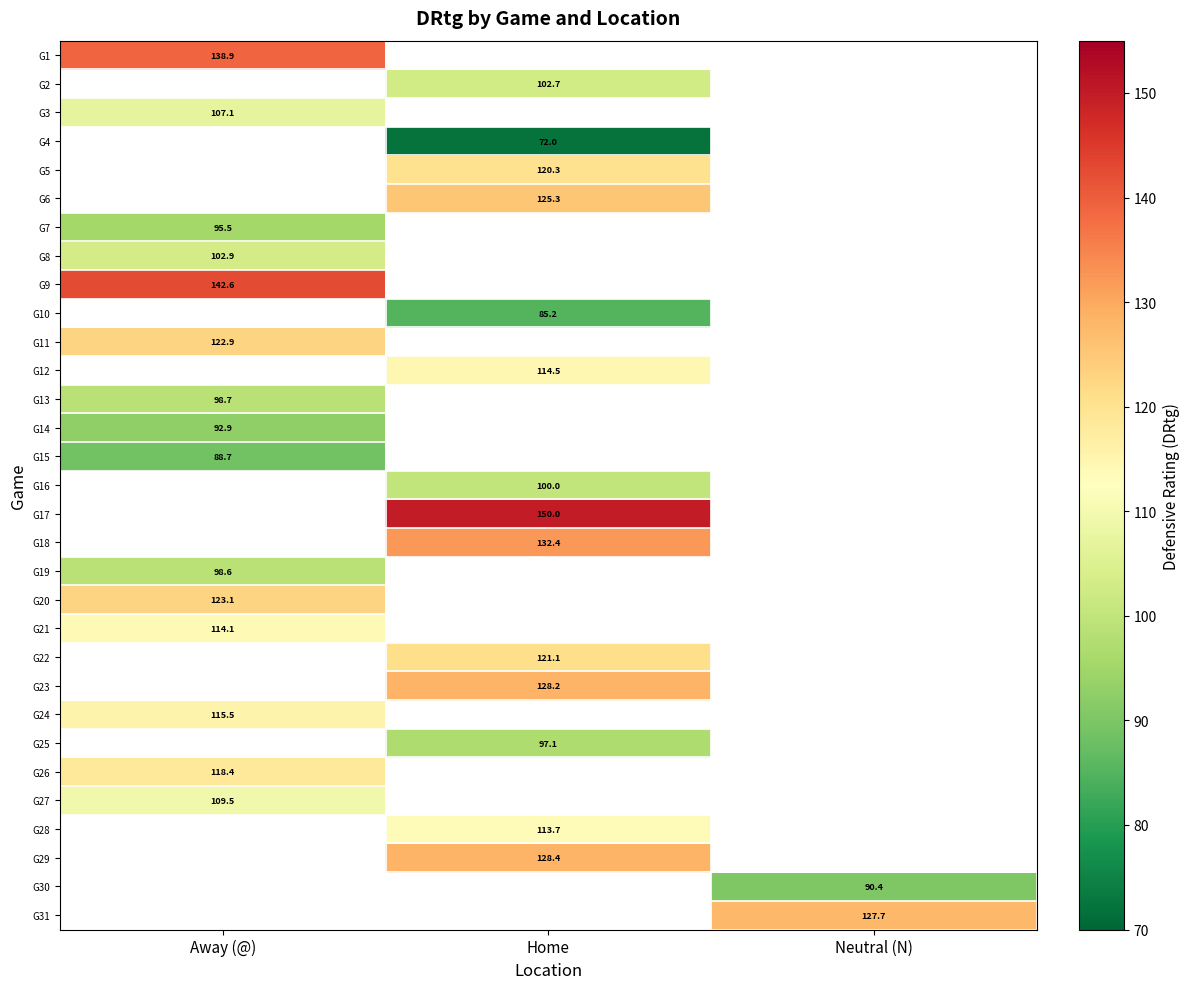

The value of G22 at Home is 171.4. True or false?

False